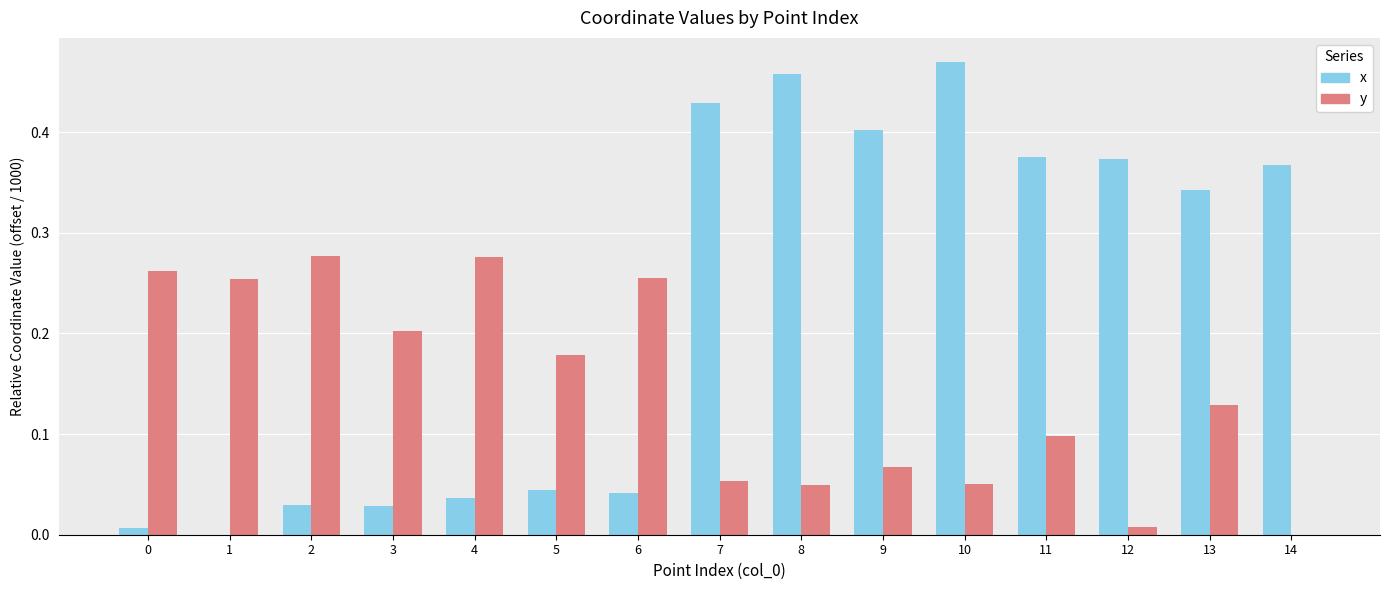

How many data points in x are above 0?

14